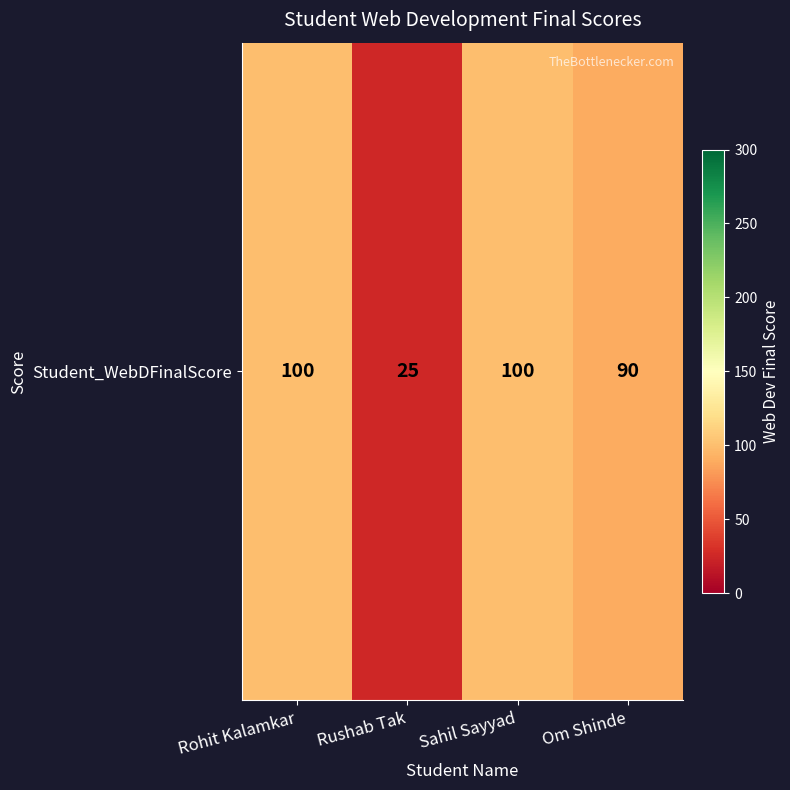

At which label is the value closest to 62?

Om Shinde